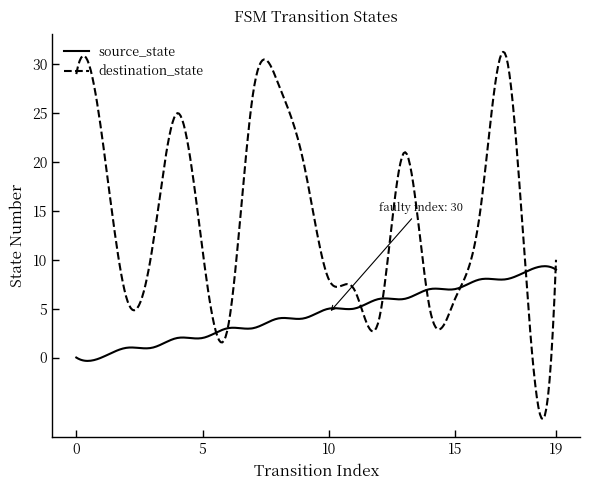

What is the minimum value for destination_state?

-6.3